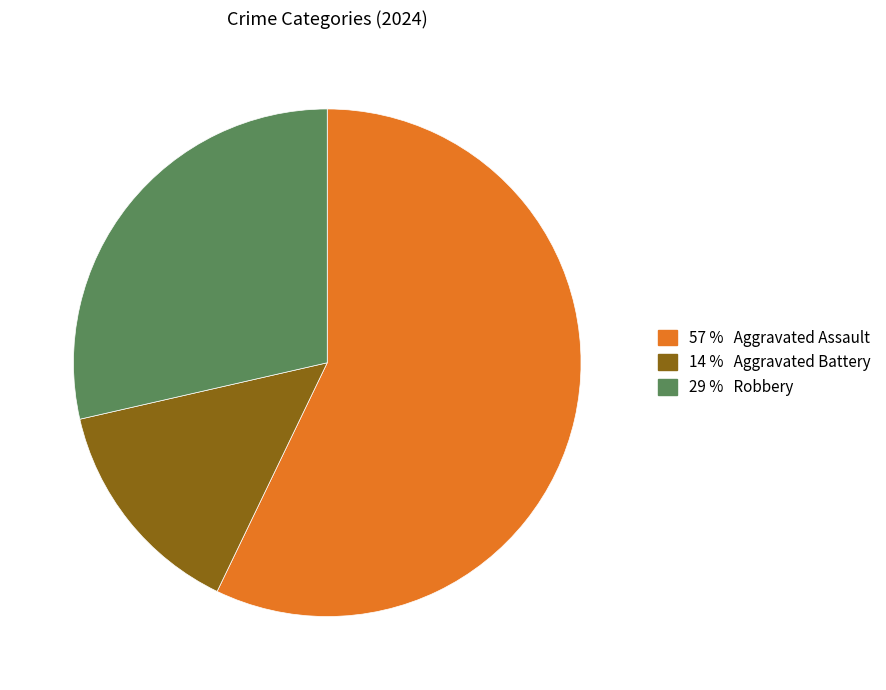

Does any single category account for the majority?

Yes